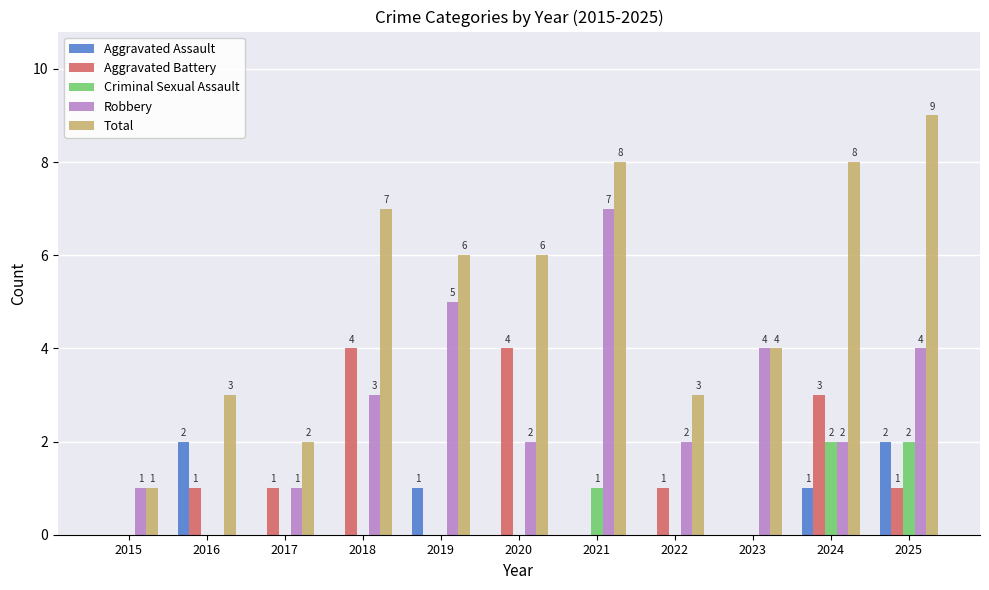

What is the sum of all Total values?

57